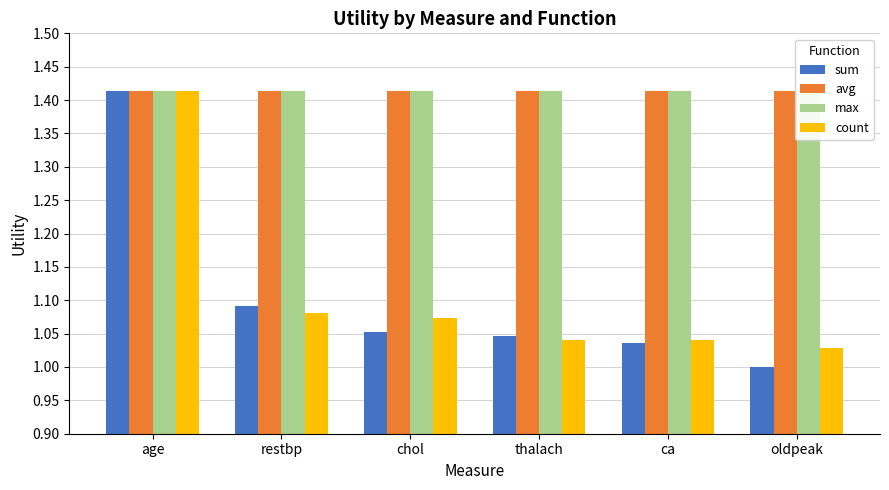

List the series in order of their peak value, lowest first.

sum, avg, max, count